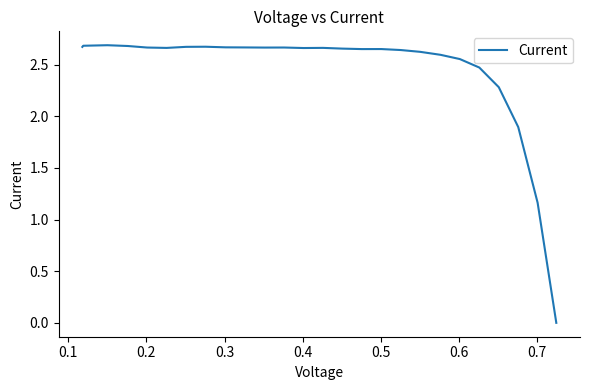

Reading left to right, what are all the values shown in this chart?

2.7	2.7	2.7	2.7	2.7	2.7	2.7	2.7	2.7	2.7	2.7	2.7	2.7	2.7	2.7	2.6	2.7	2.6	2.6	2.6	2.6	2.5	2.3	1.9	1.2	0.0